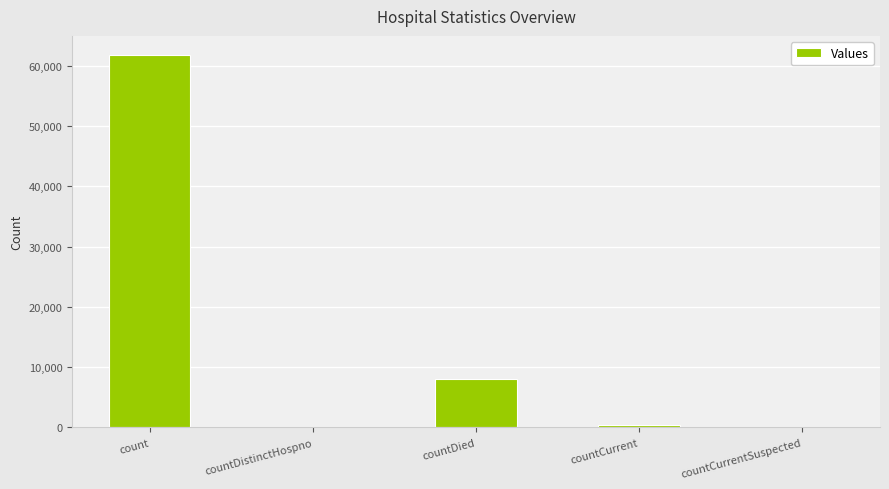

What is the greatest value displayed?

61830